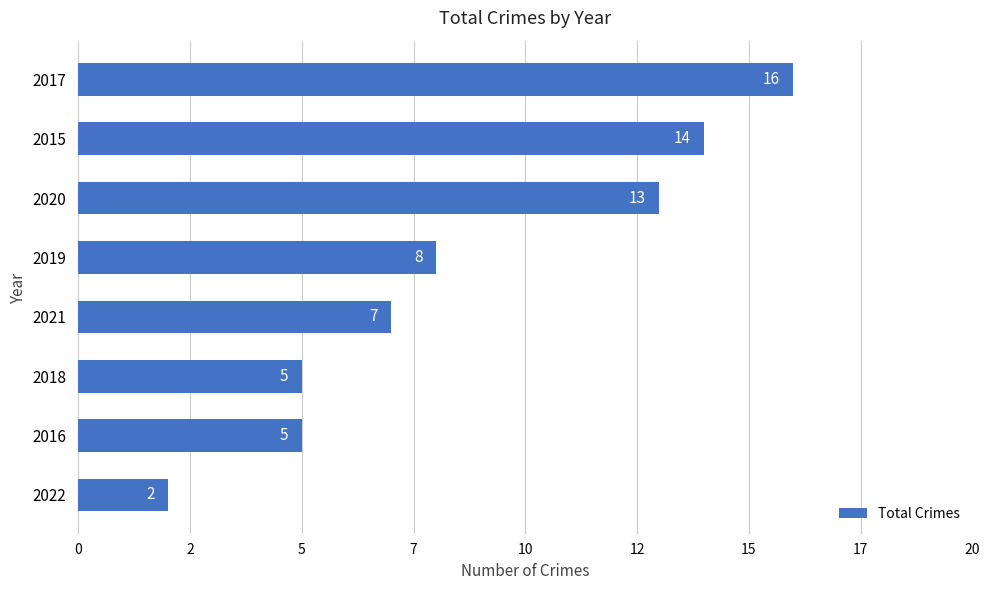

Does the chart contain any negative values?

No